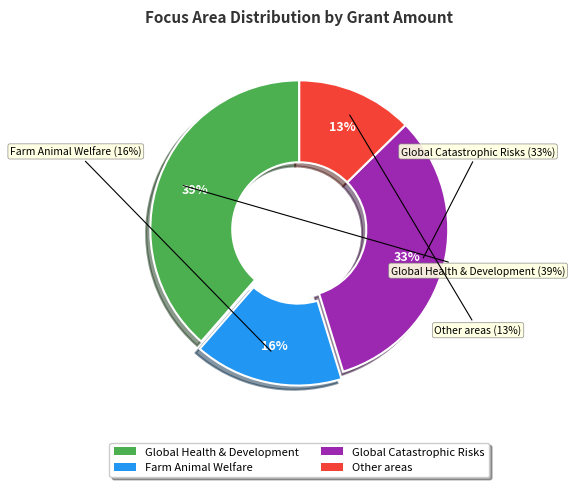

Count the number of slices in the pie.

4